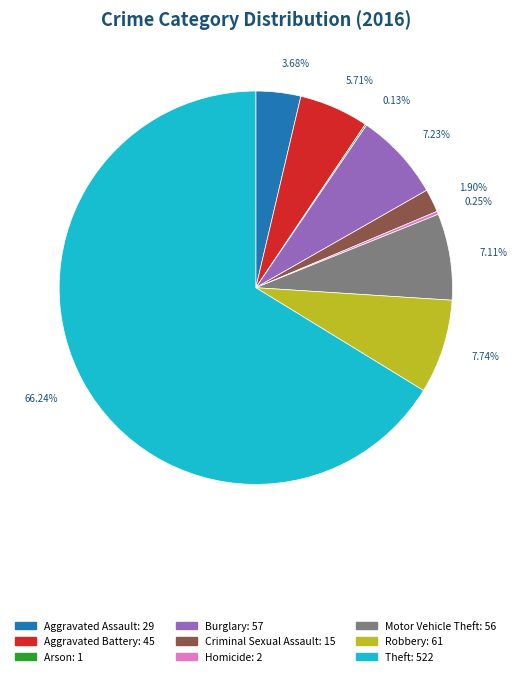

Do Theft and Burglary together represent more than half of the pie?

Yes